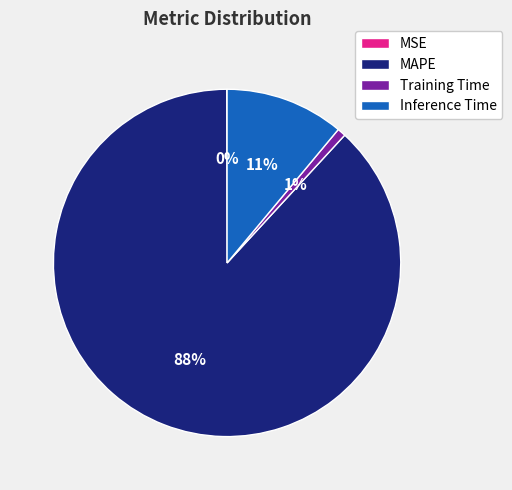

True or false: Training Time accounts for 8% of the total.

False